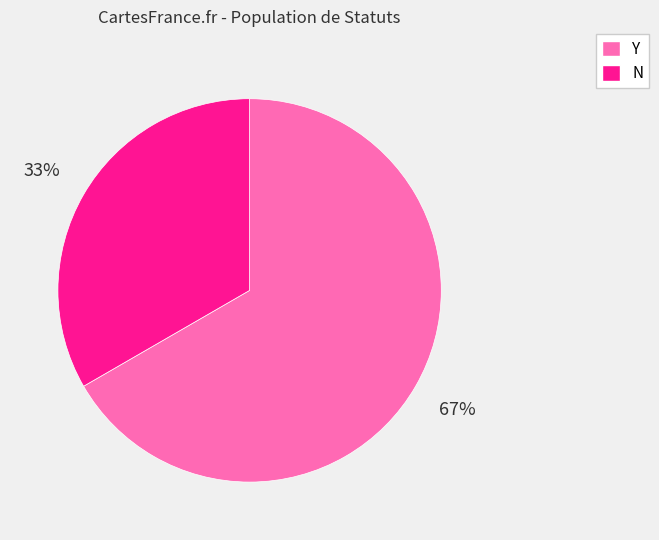

Which slice is the largest?

Y